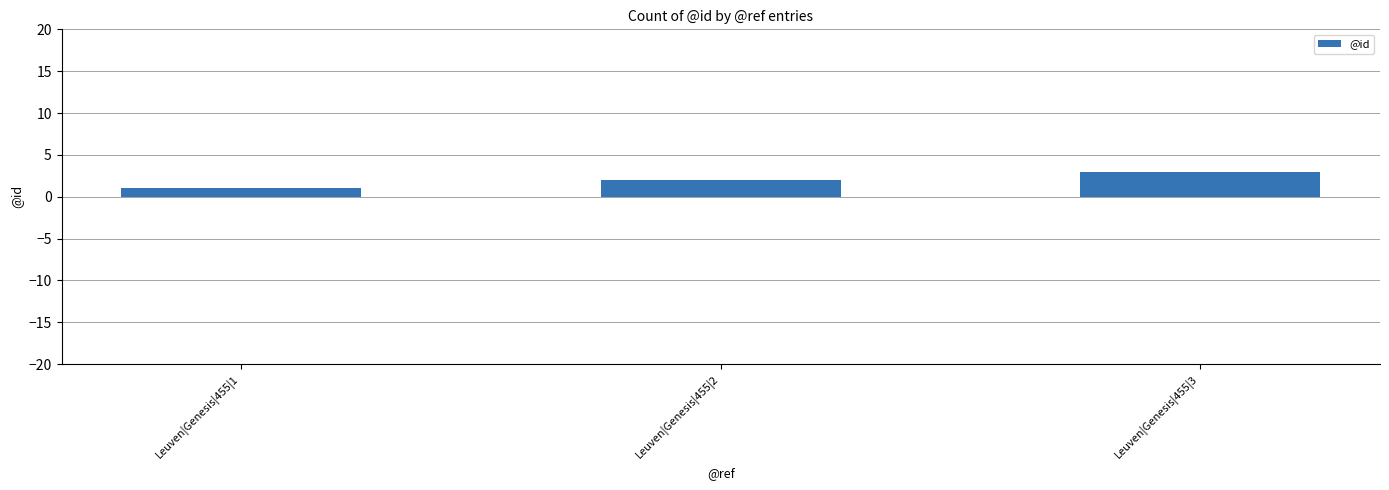

The value at Leuven|Genesis|455|2 is 0. True or false?

False